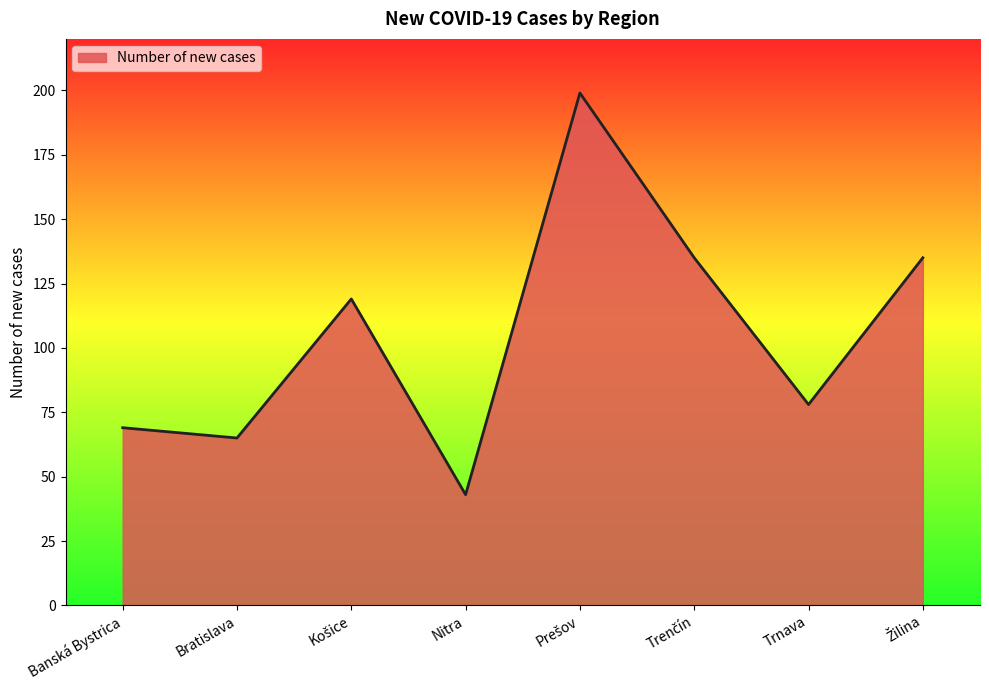

Reading left to right, list all the values displayed in this chart.

69	65	119	43	199	135	78	135